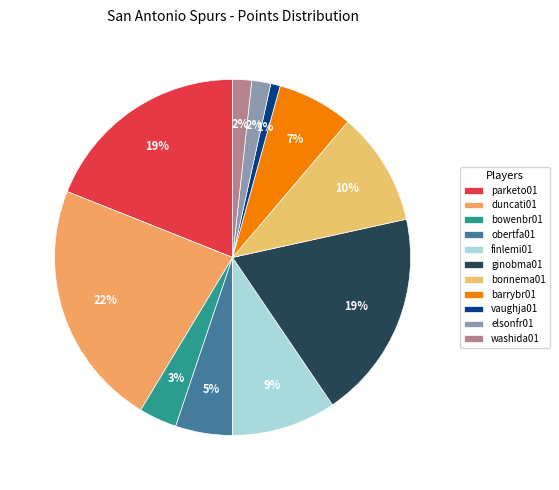

To the nearest percent, what is the difference between the ginobma01 and bowenbr01 slice percentages?

16%